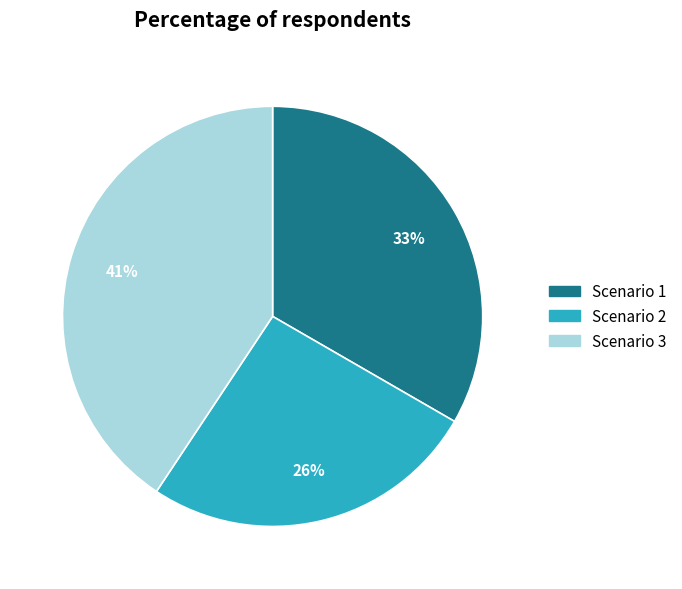

Is there any slice that represents more than half of the pie?

No